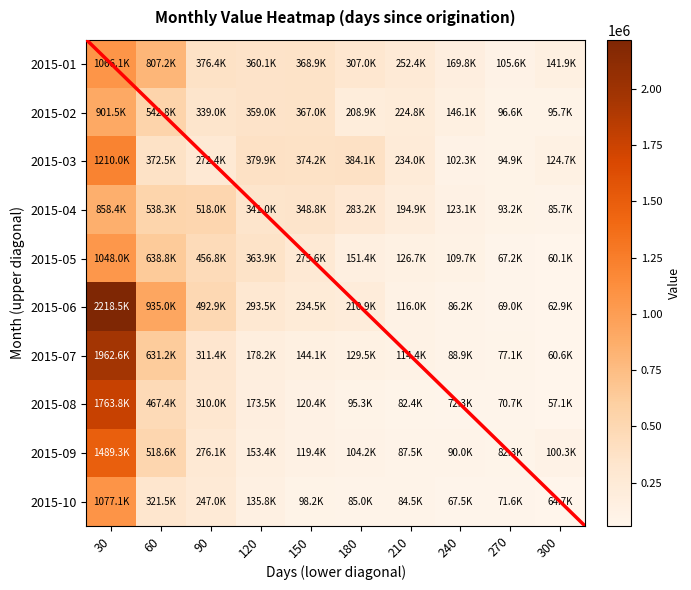

At which category is the sum across all series the highest?

30